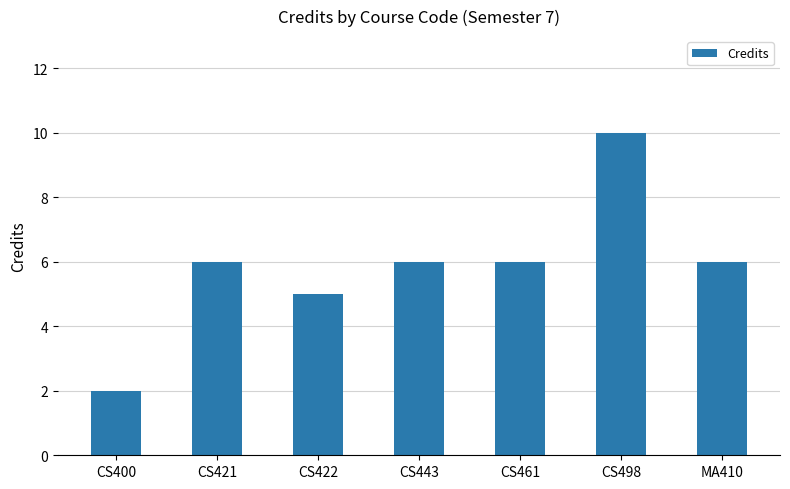

How many values are between 5 and 6?

5